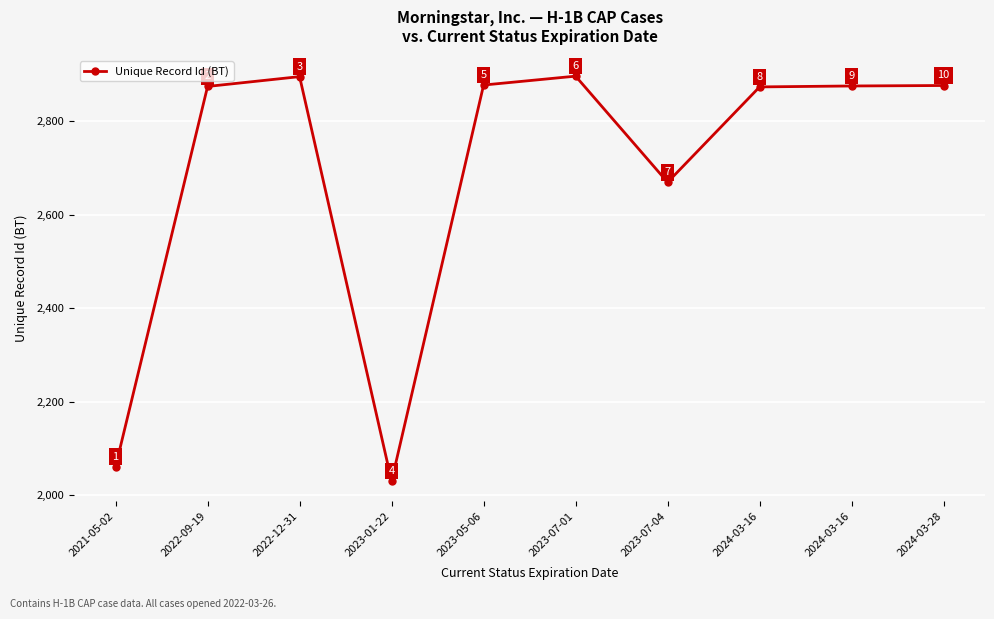

What is the label of the 6th point from the left?

2023-07-01